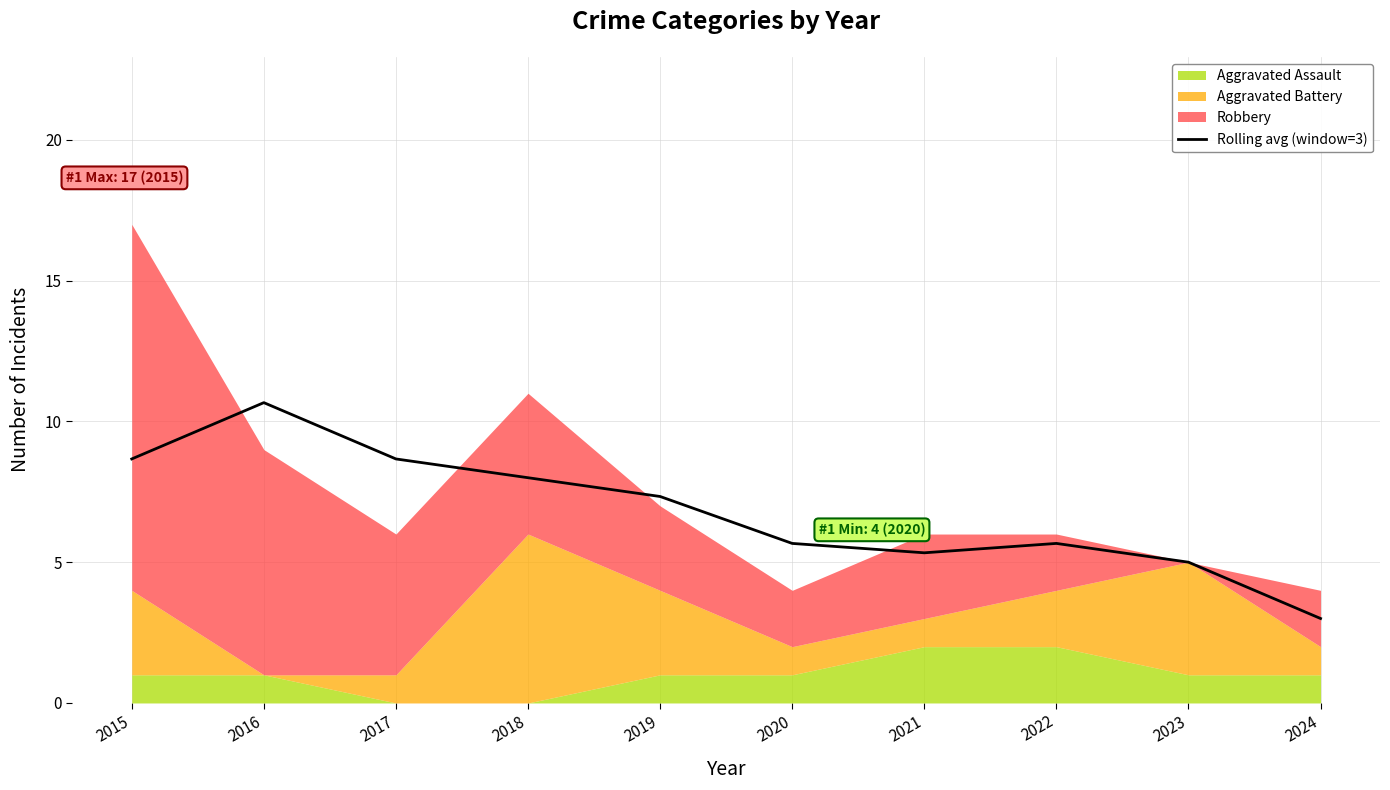

Which label corresponds to the smallest value in the chart?

2024